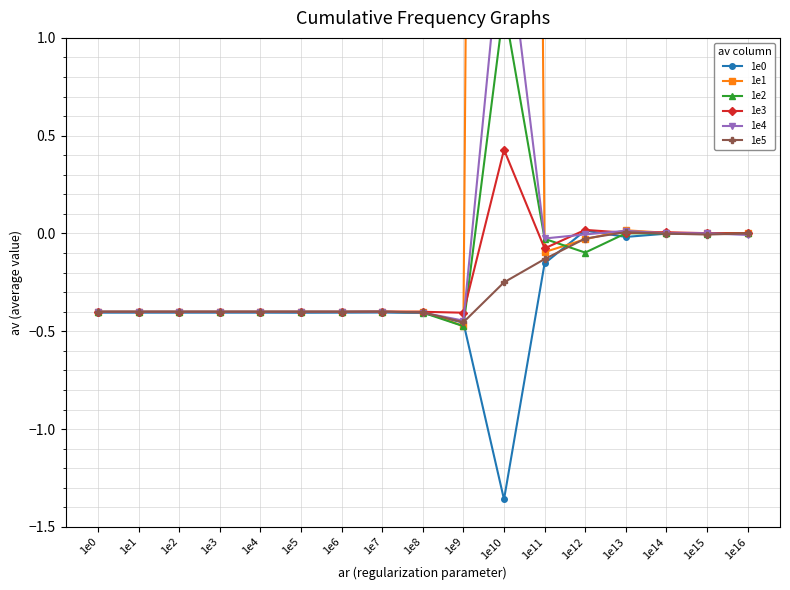

How many data points does each series have?

17